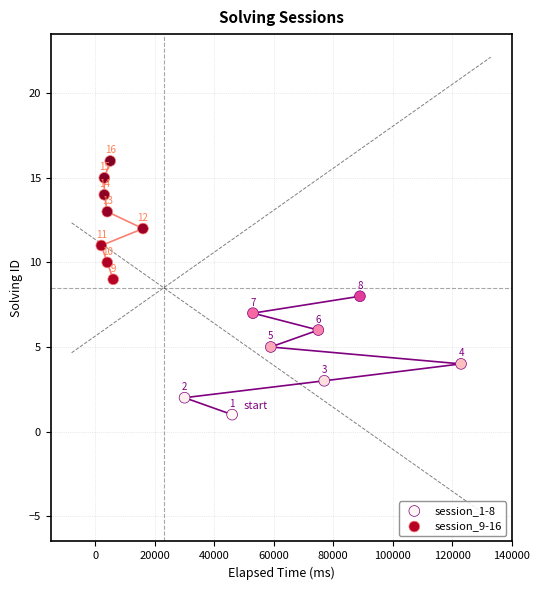

Which series contains the lowest Y value?

session_1-8